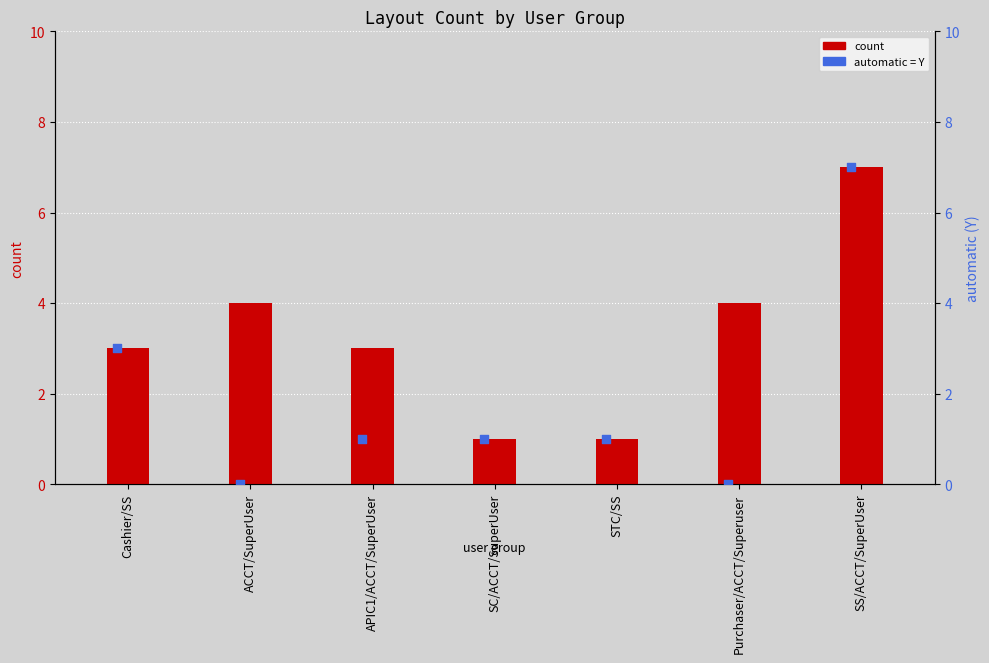

Which series reaches the maximum Y coordinate?

count